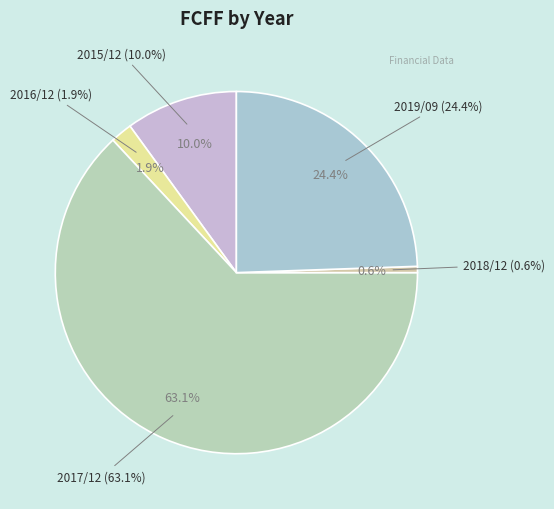

Which category has the smallest portion of the pie?

2018/12